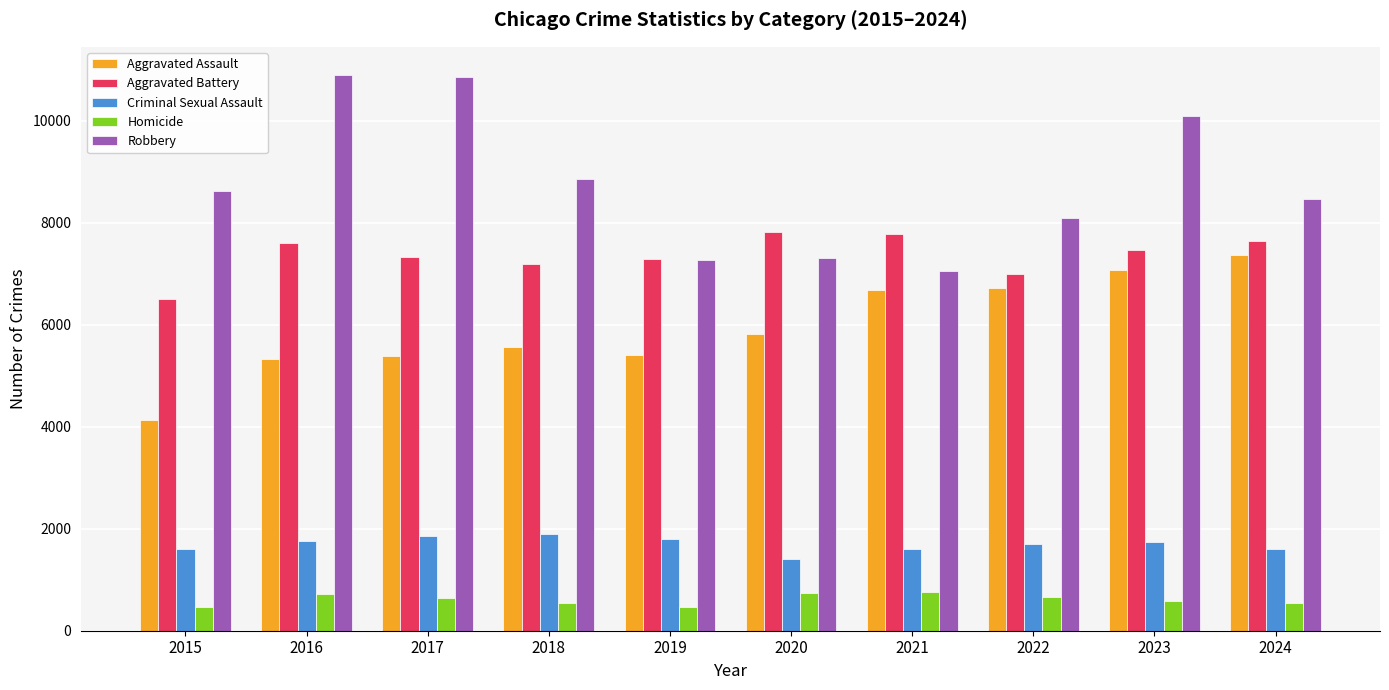

What is the average value of the Homicide series?

612